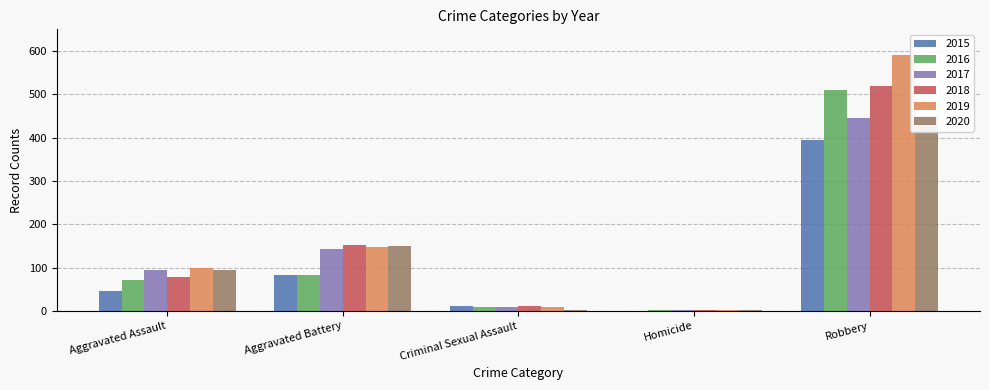

At which category is the sum across all series the highest?

Robbery